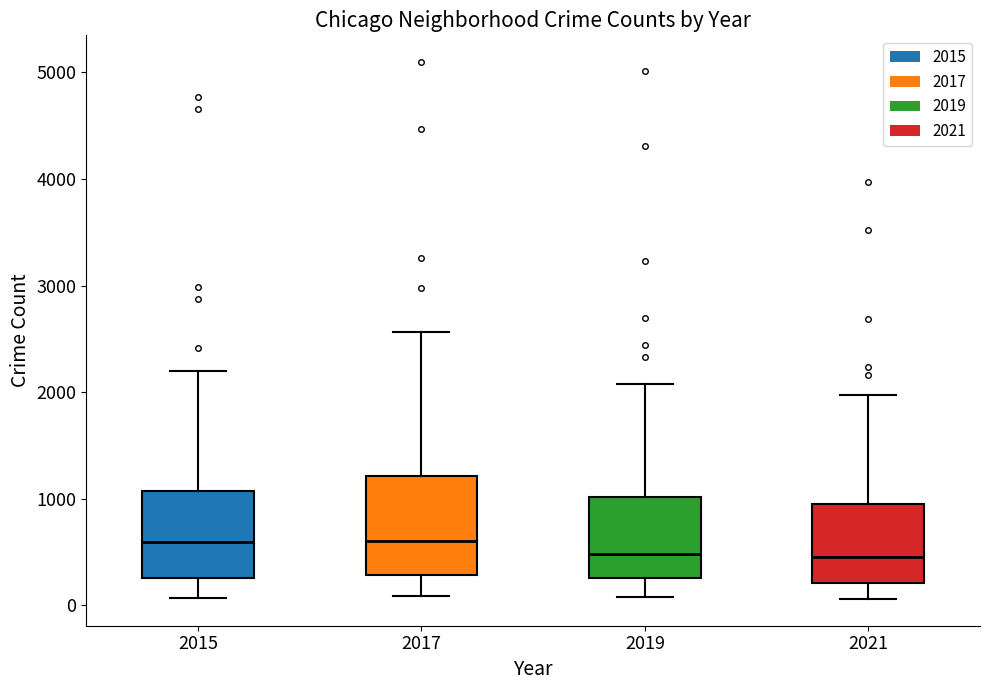

Reading left to right, read every box against the y-axis: the position of its median line, the range the box covers, and the ends of its whiskers. The values are not printed on the chart, so give them approximately, as read against the axis.

2015: median 600, box 300 to 1100, whiskers 100 to 2200
2017: median 600, box 300 to 1200, whiskers 100 to 2600
2019: median 500, box 300 to 1000, whiskers 100 to 2100
2021: median 500, box 200 to 1000, whiskers 100 to 2000